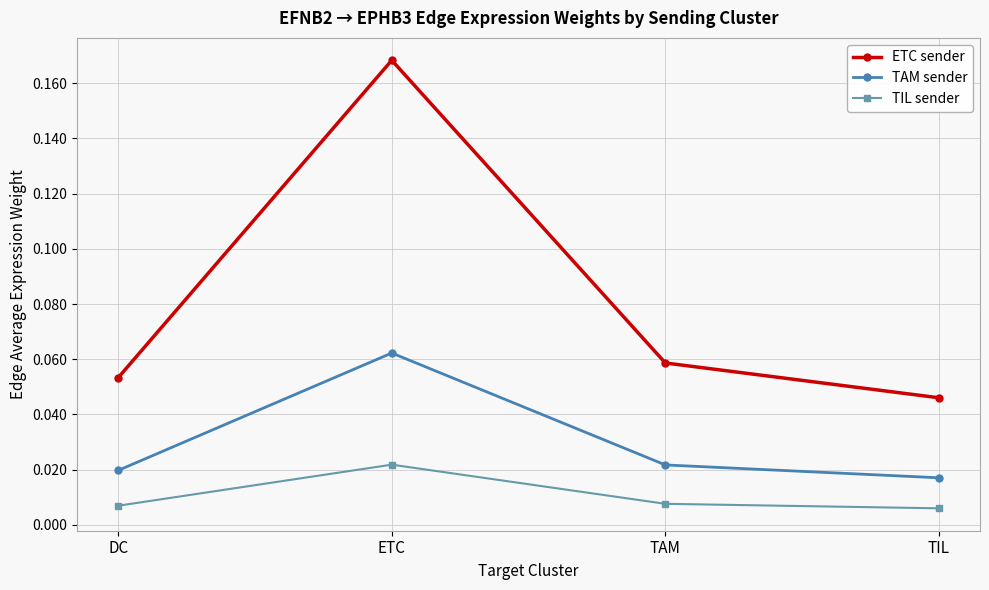

In TIL sender, how many points are higher than both neighbors (excluding endpoints)?

1